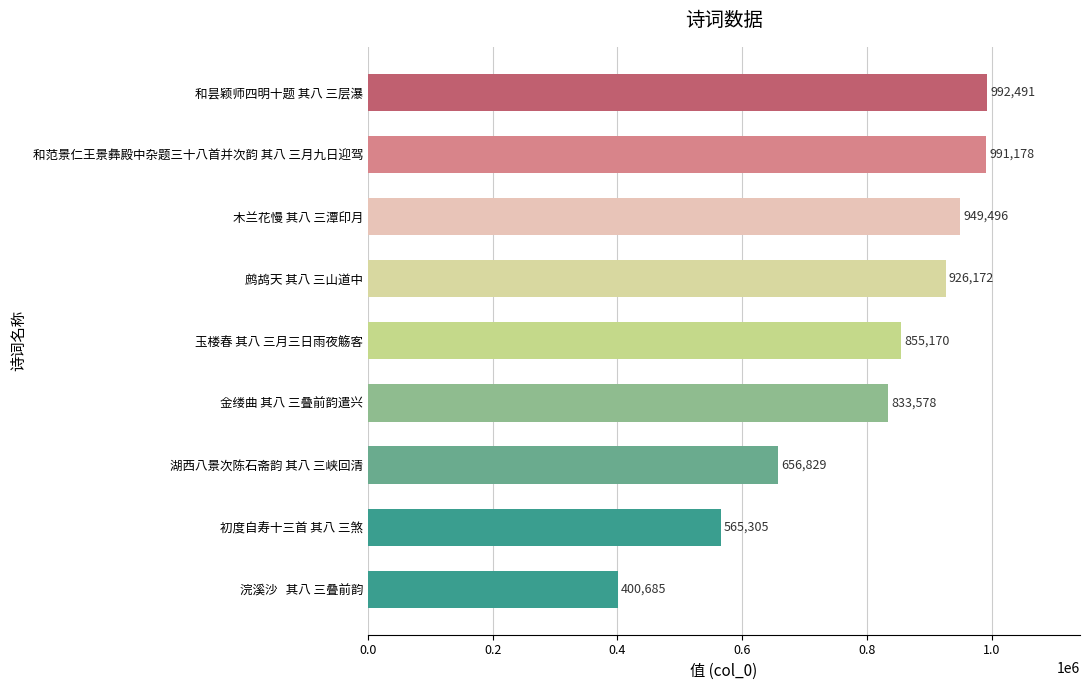

Reading bottom to top, what are all the values shown in this chart?

400685	565305	656829	833578	855170	926172	949496	991178	992491